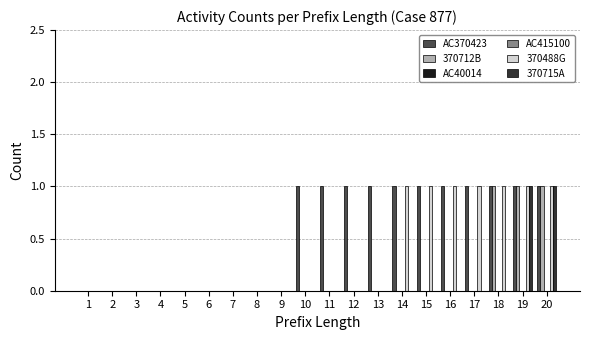

How many bars are there in each group?

6